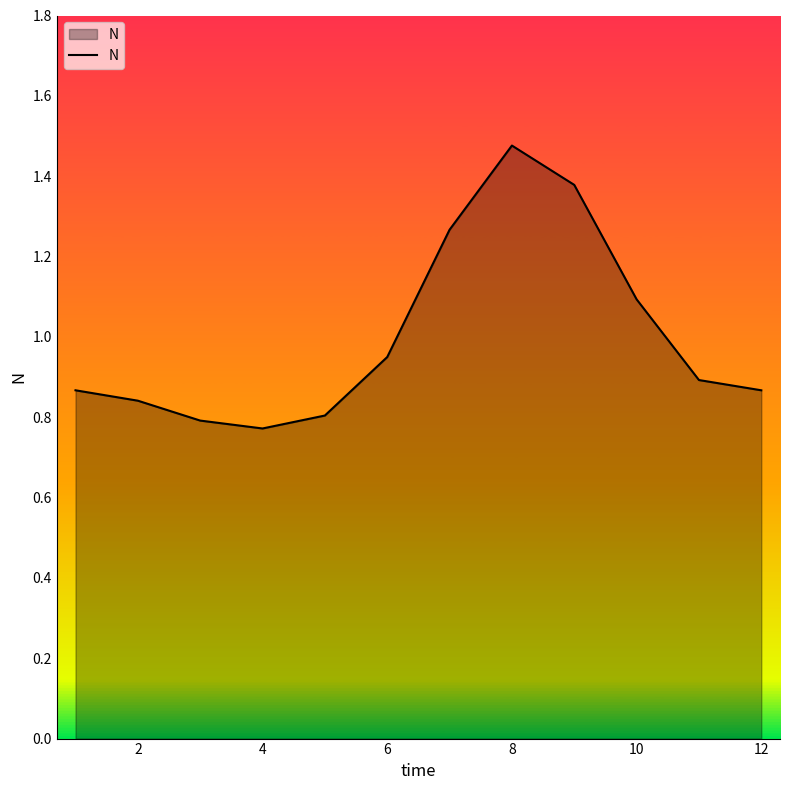

Is this an area chart (filled region under the line)?

Yes